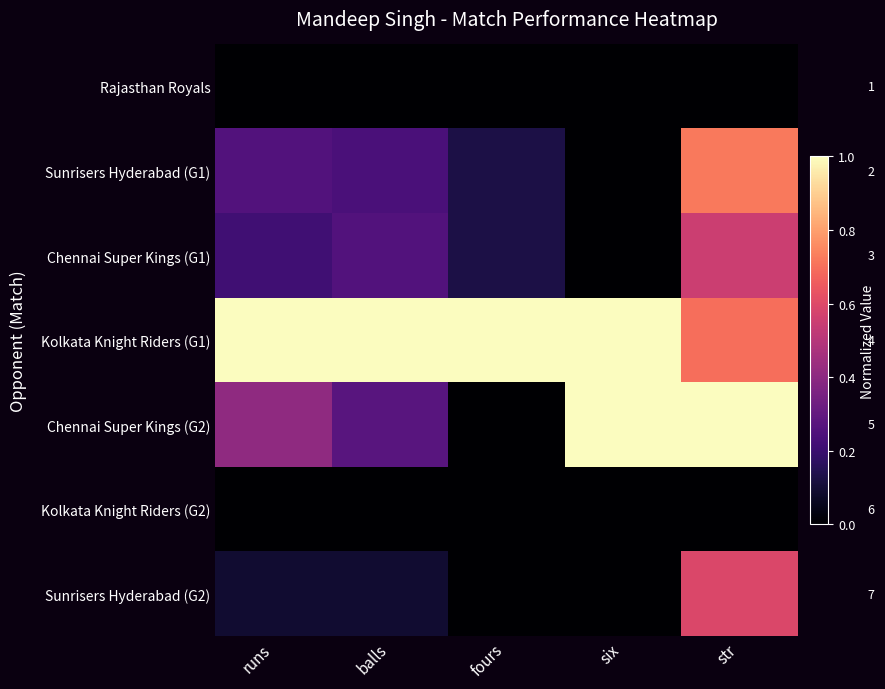

List the series in order of their peak value, highest first.

Kolkata Knight Riders (G1), Chennai Super Kings (G2), Sunrisers Hyderabad (G1), Sunrisers Hyderabad (G2), Chennai Super Kings (G1), Rajasthan Royals, Kolkata Knight Riders (G2)